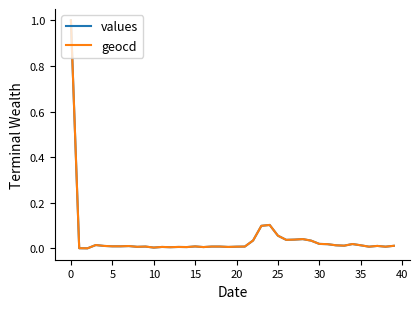

What is the maximum value for values?

1.0